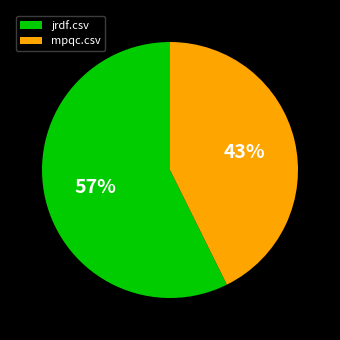

Does jrdf.csv account for over 50% of the chart?

Yes